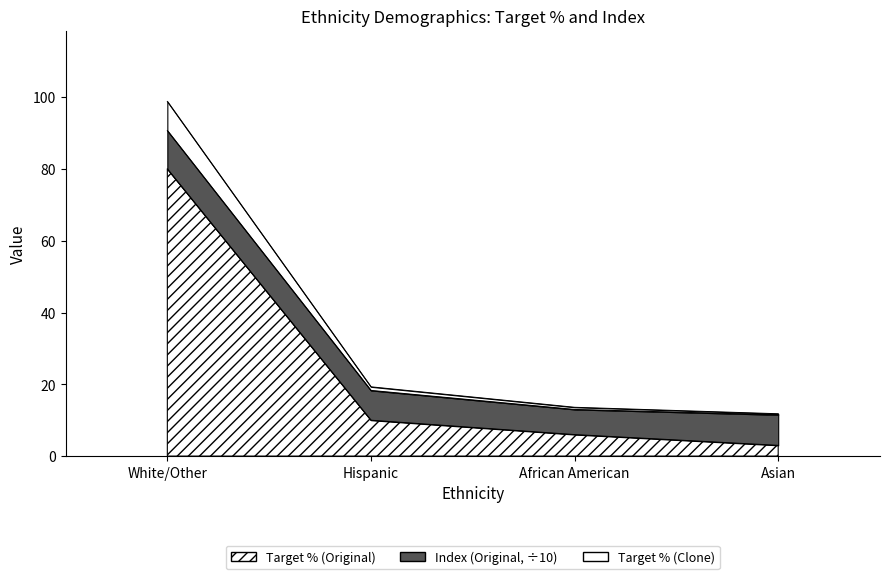

Does the chart have visible grid lines?

No